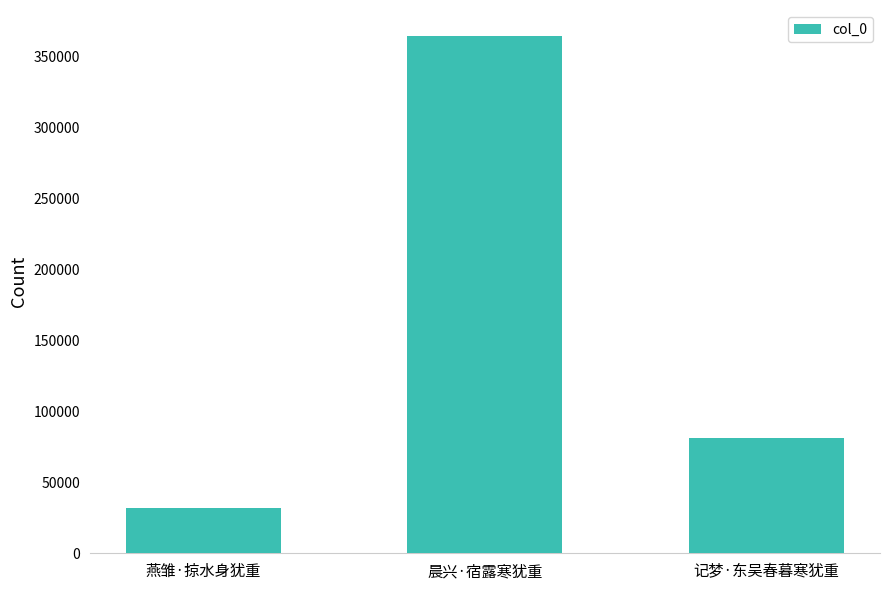

Reading left to right, what are all the values shown in this chart?

燕雏·掠水身犹重=31577	晨兴·宿露寒犹重=364236	记梦·东吴春暮寒犹重=81263